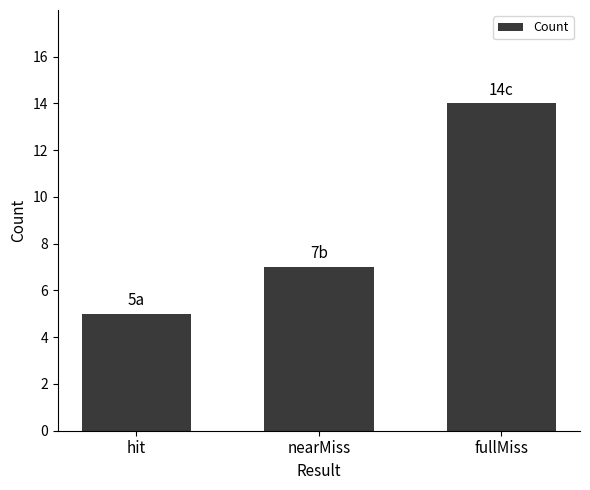

What is the average value?

9